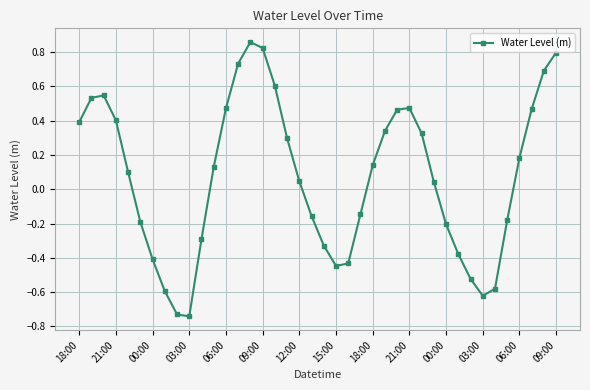

How many points are higher than both their immediate neighbors (excluding endpoints)?

3